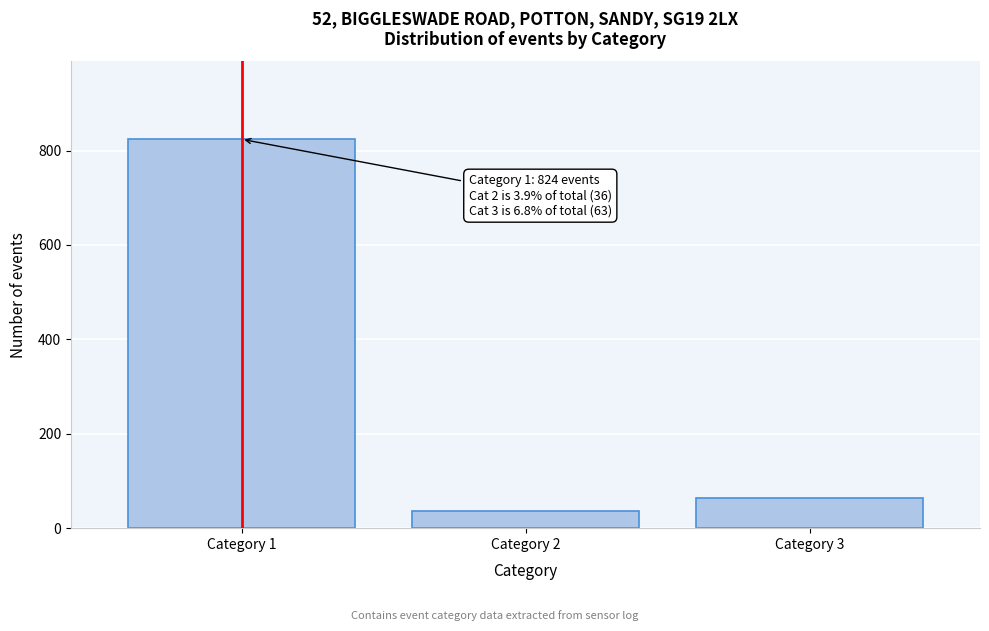

Reading right to left, list all the values displayed in this chart.

Category 3=63	Category 2=36	Category 1=824